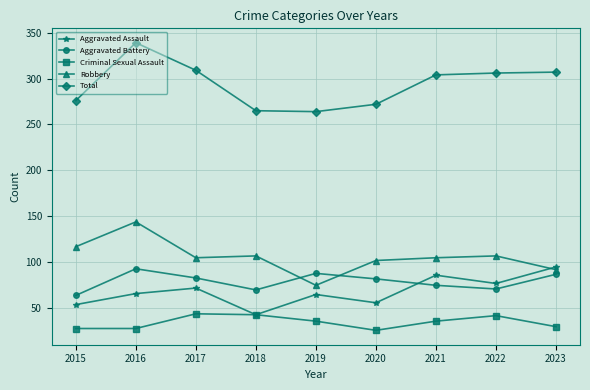

Where do Aggravated Assault and Aggravated Battery first cross each other?

2020 and 2021